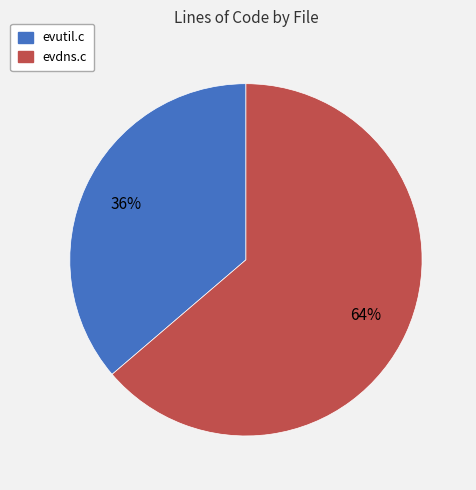

The evutil.c slice represents 23% of the pie. True or false?

False